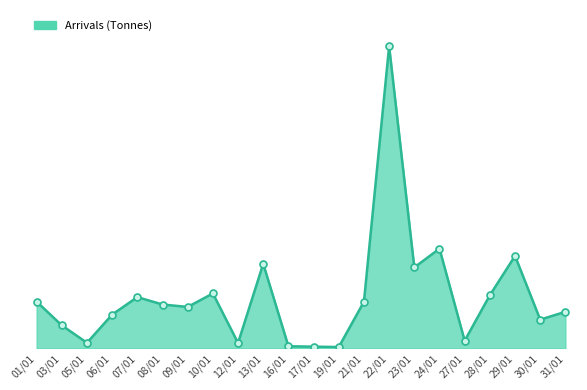

Read the value at 21/01.

1987.5